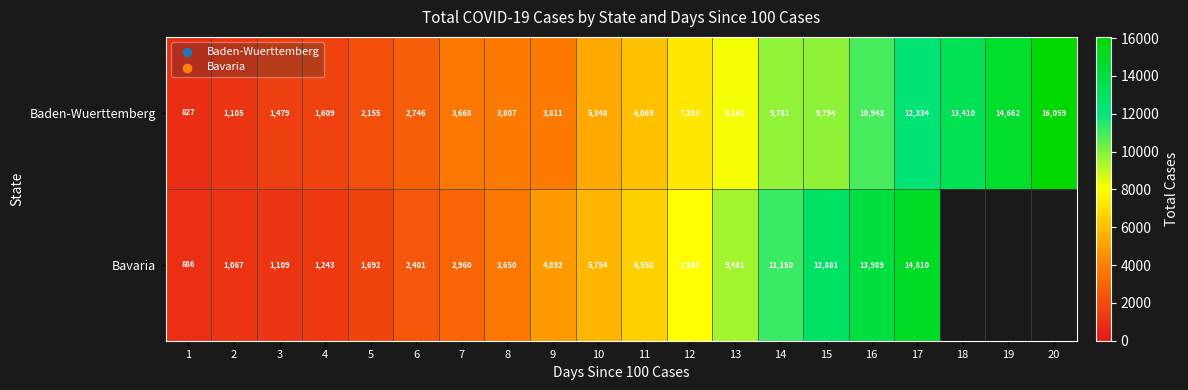

True or false: Baden-Wuerttemberg has a value of 3533 at 10.

False